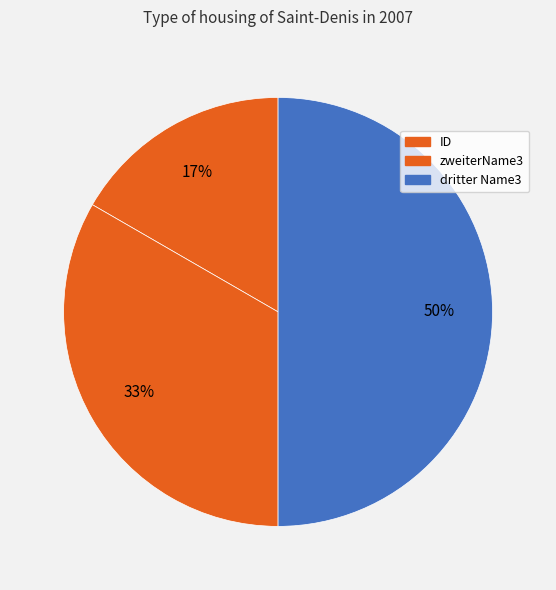

Is there any slice that represents more than half of the pie?

No